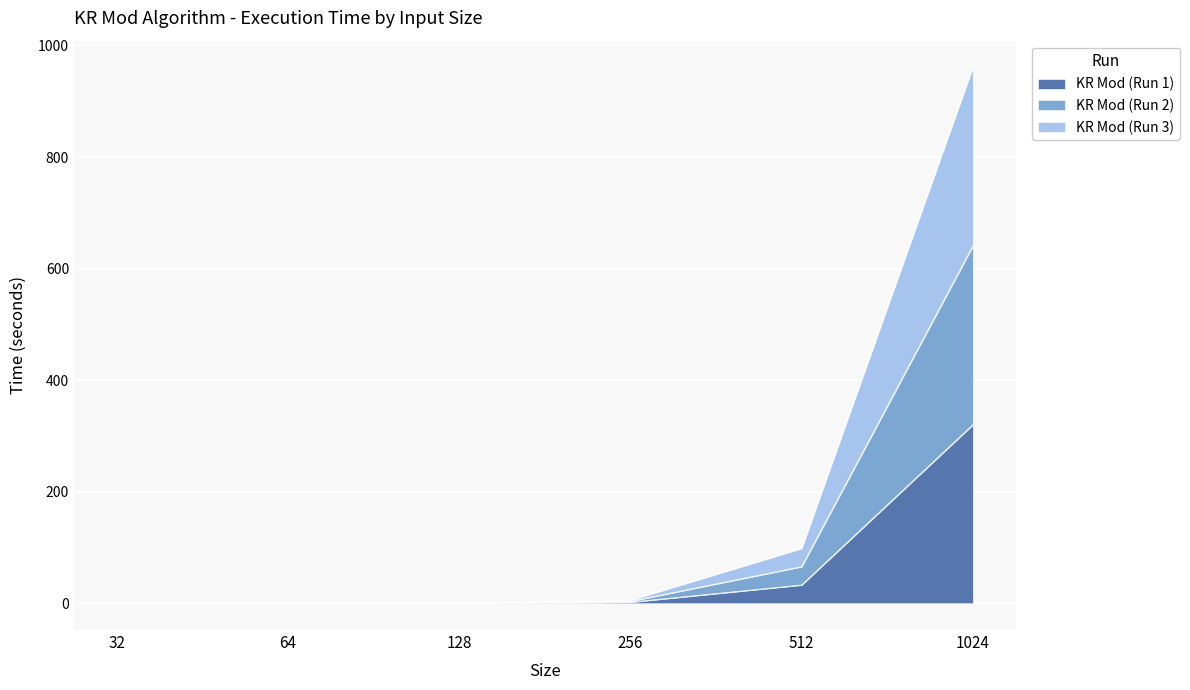

Rank the series by their maximum value, from lowest to highest.

KR Mod (Run 1), KR Mod (Run 3), KR Mod (Run 2)